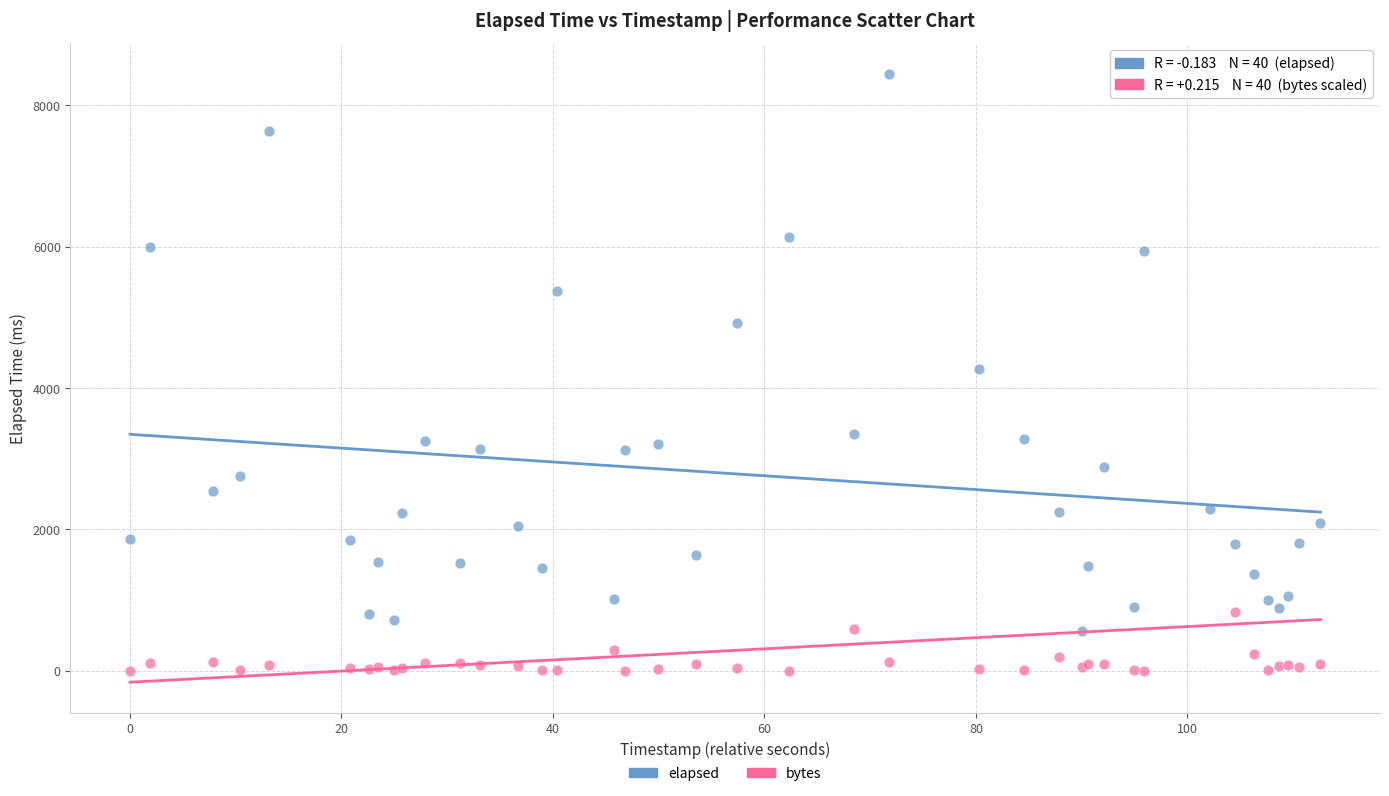

In the elapsed series, what Y value is closest to 4509?

4272.0